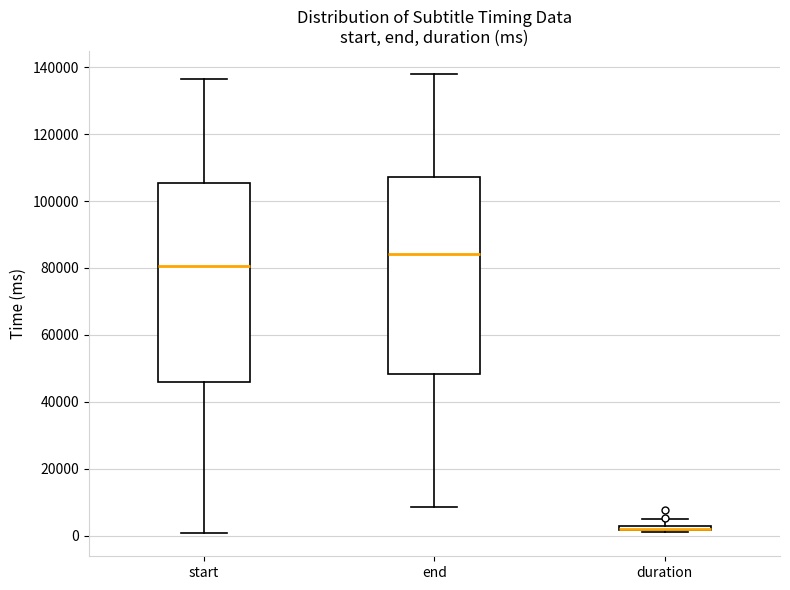

Where does the median line of the box for start sit on the y-axis? The values are not printed on the chart, so give them approximately, as read against the axis.

80000